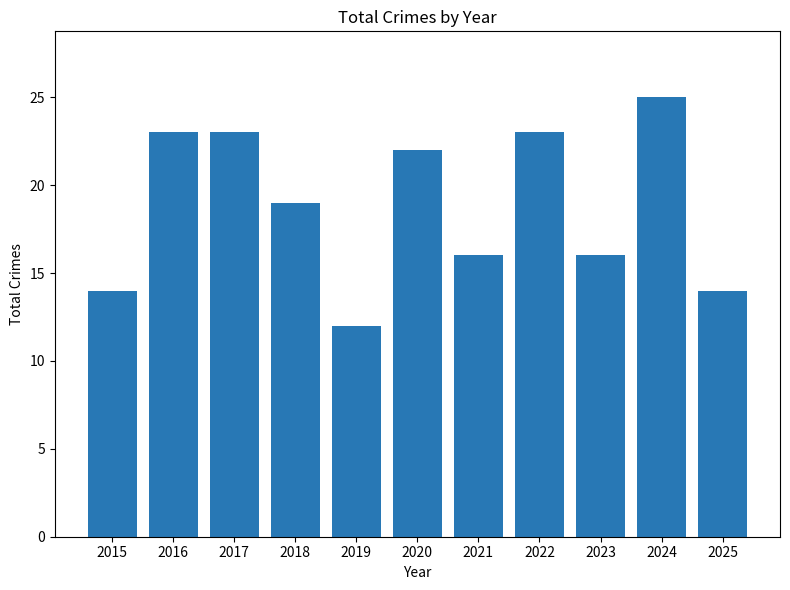

How many values are below 19?

5